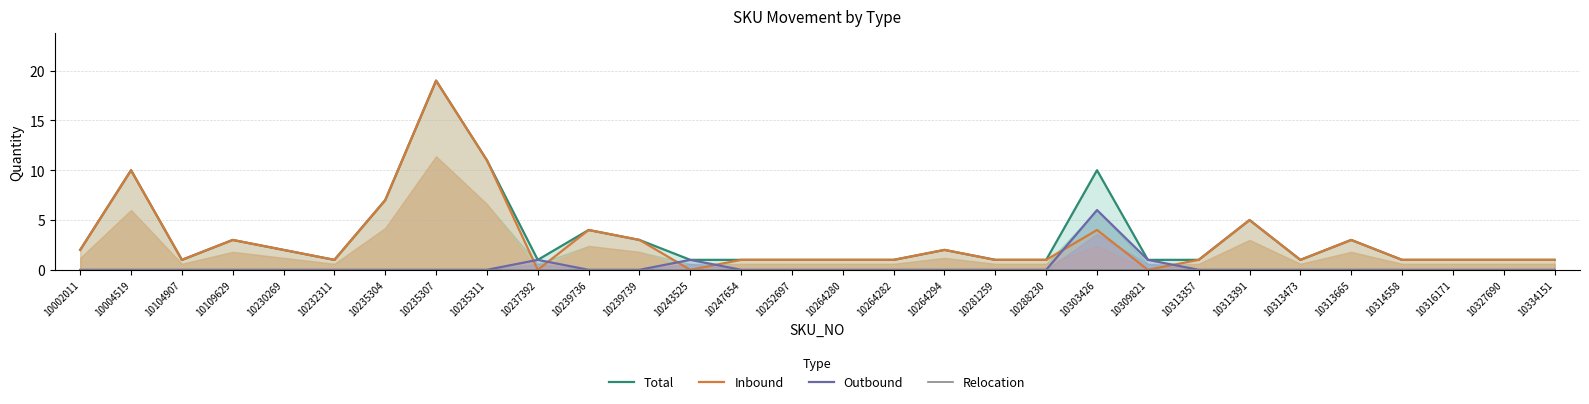

At which category does Inbound reach its first local valley?

10104907